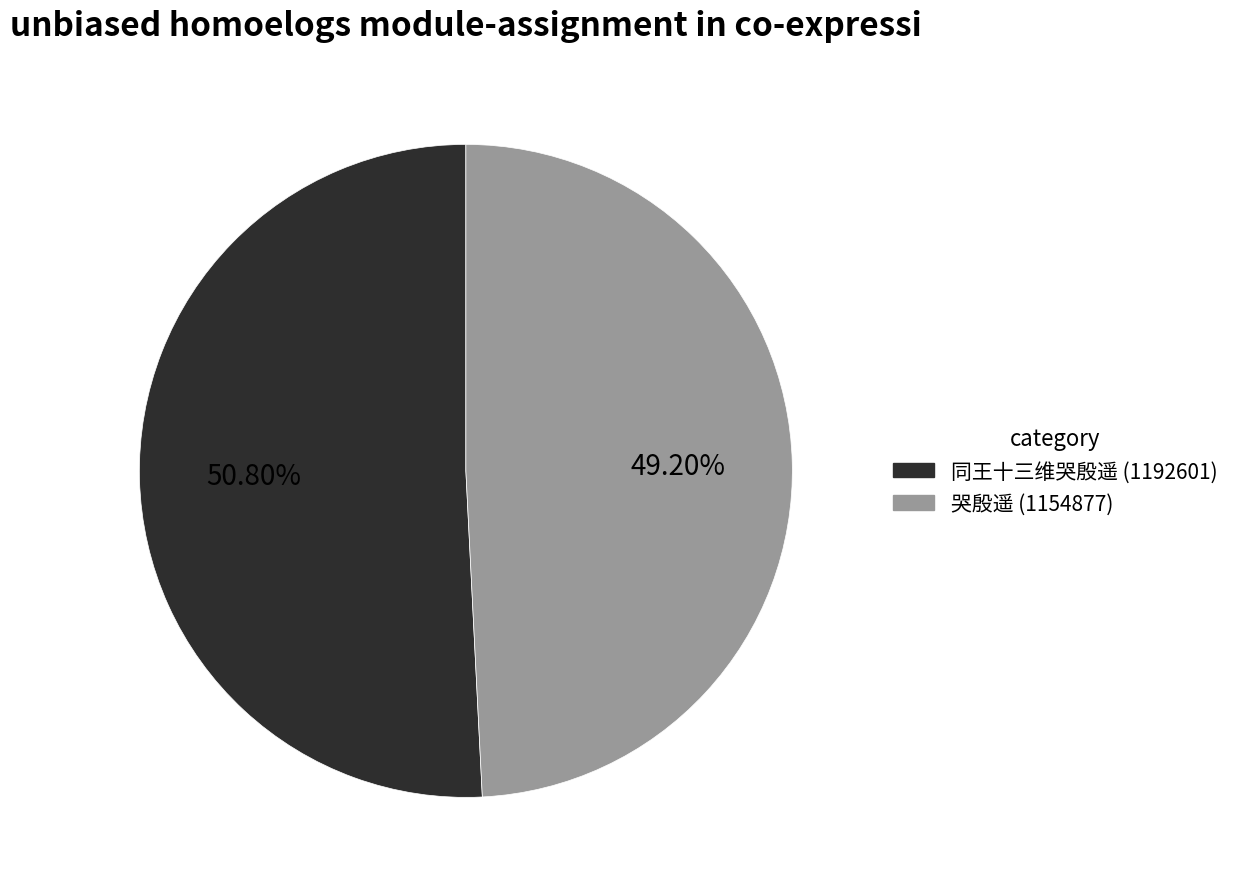

Does any single category account for the majority?

Yes